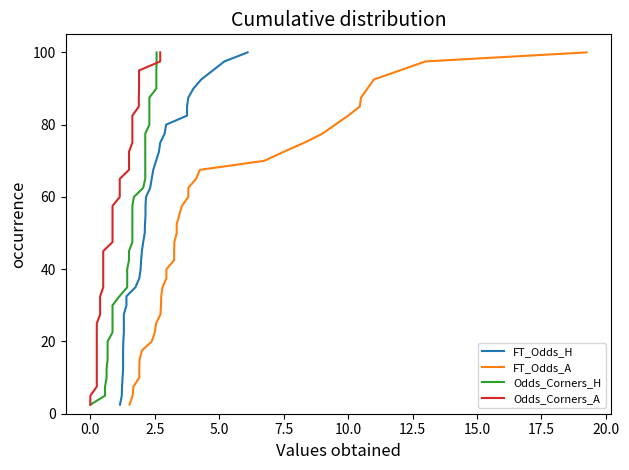

True or false: FT_Odds_H and FT_Odds_A intersect in this chart.

False